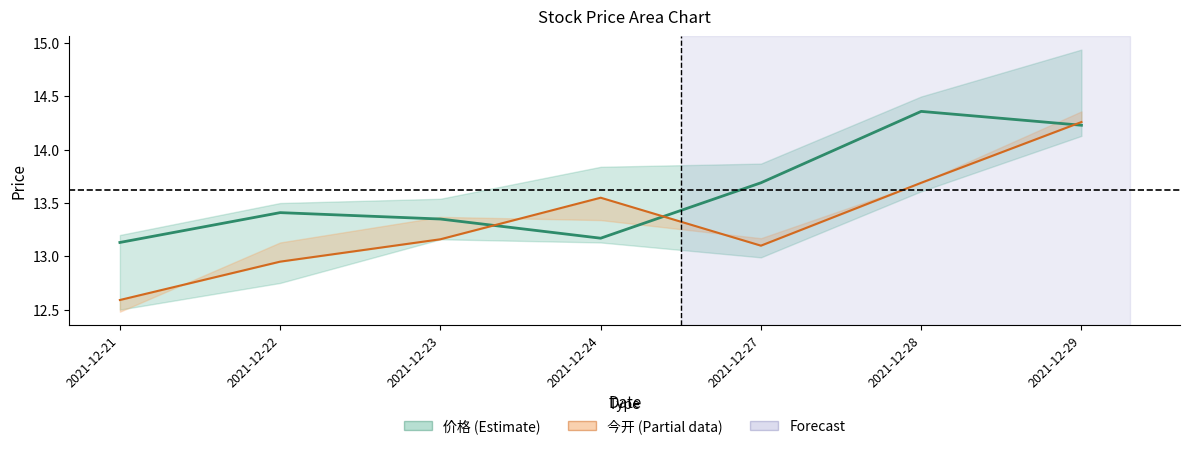

What is the total value across all series at 2021-12-29?

28.5